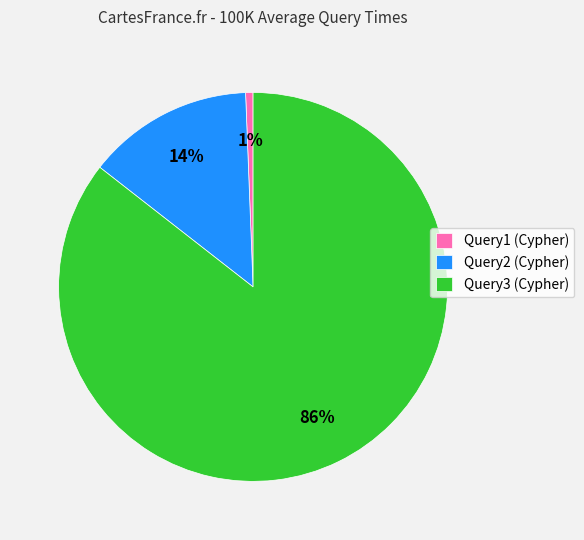

Count the number of slices in the pie.

3